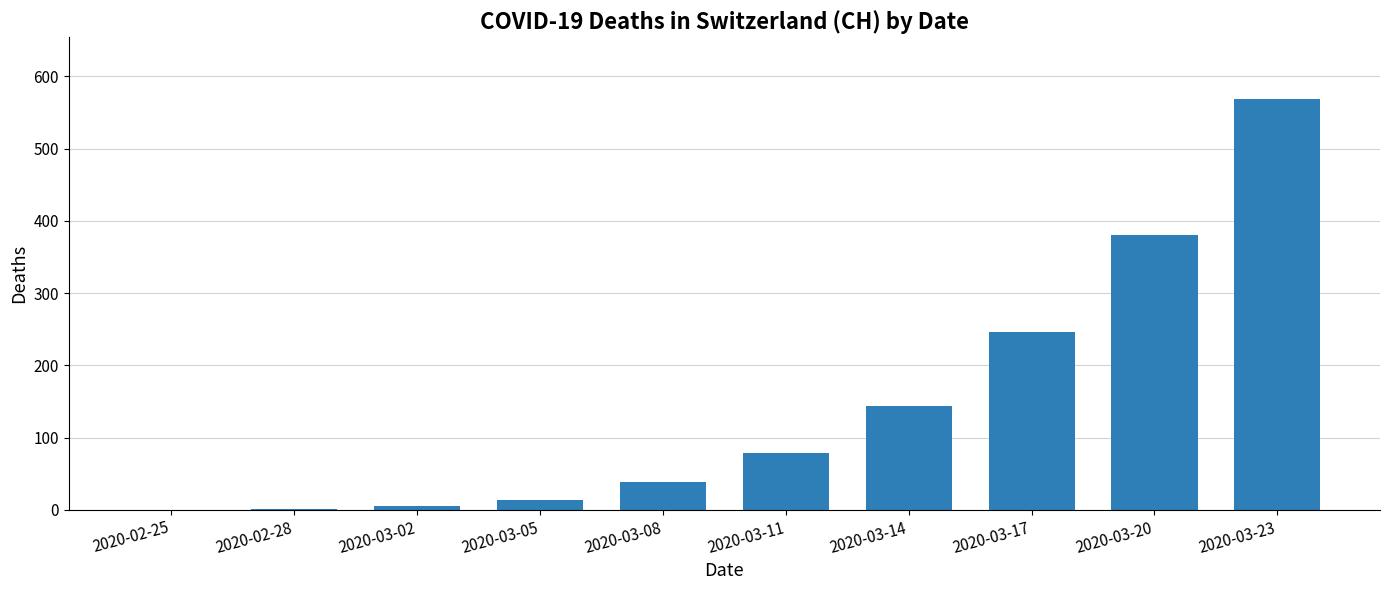

What is the greatest value displayed?

569